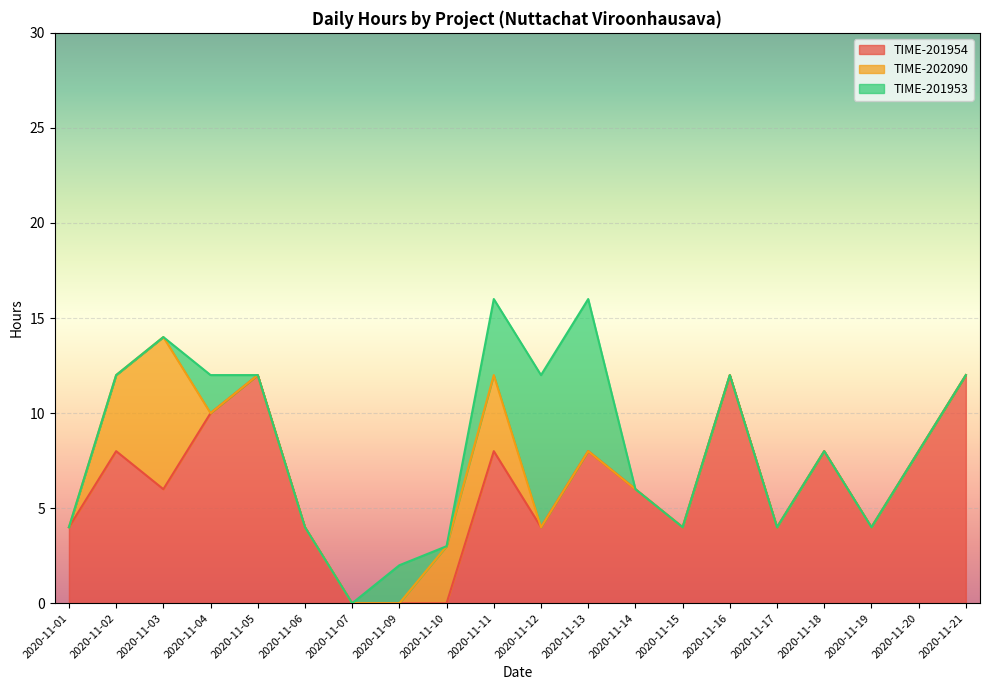

Does the chart display data point markers on the line(s)?

No